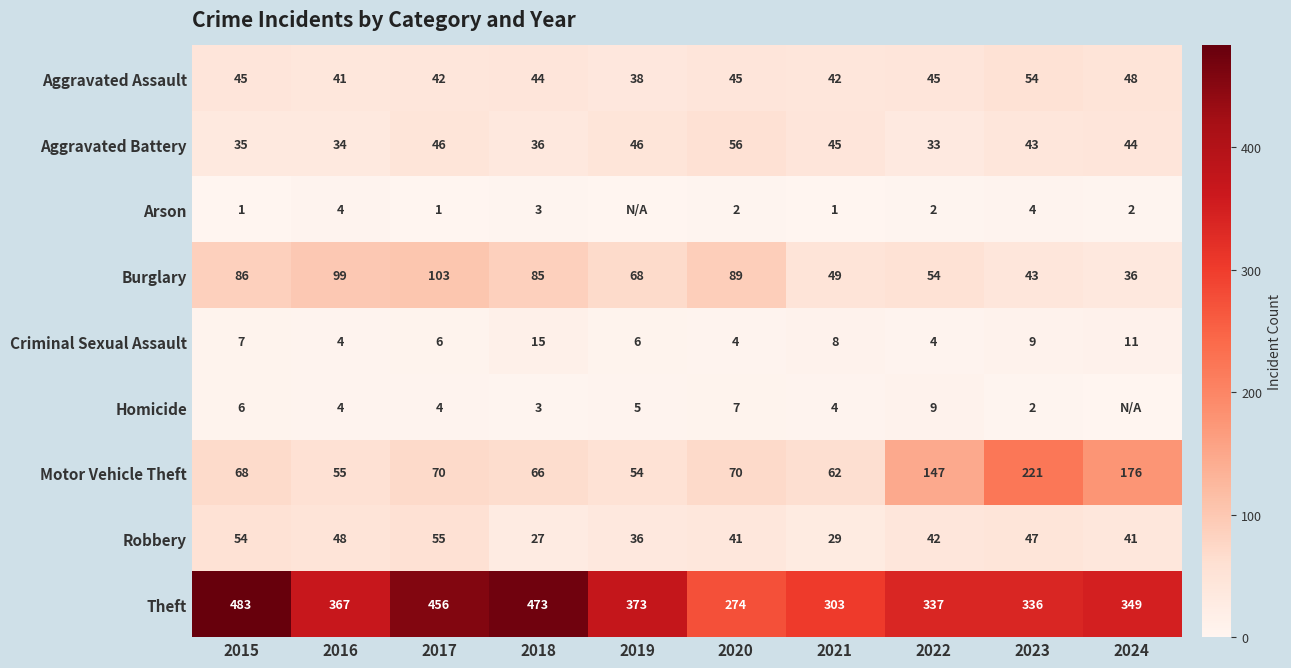

The value of Aggravated Battery at 2020 is 83. True or false?

False